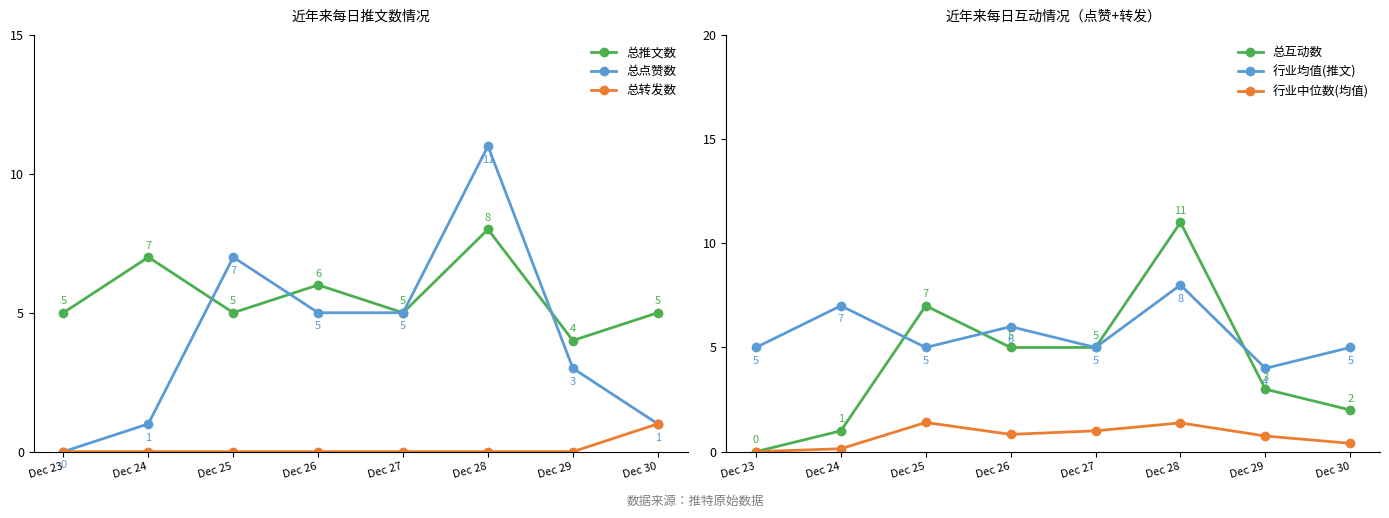

What value does the 行业均值(推文) series have at Dec 25?

5.0